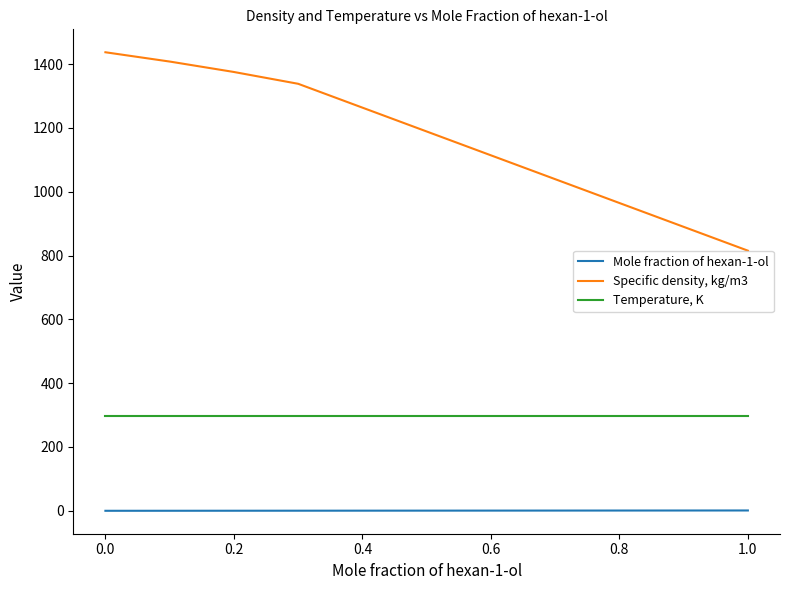

What are all the series names shown in the legend?

Mole fraction of hexan-1-ol, Specific density, kg/m3, Temperature, K